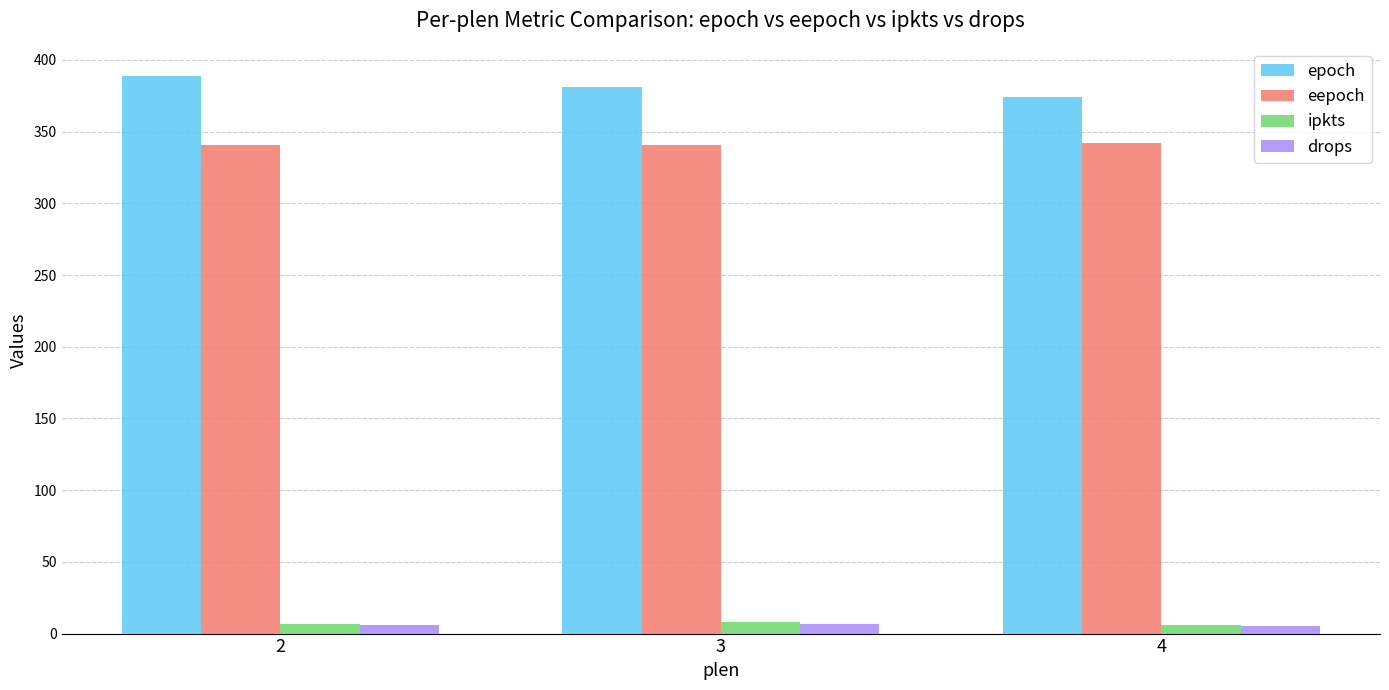

What is the value of the ipkts bar at the 1st from the left?

7